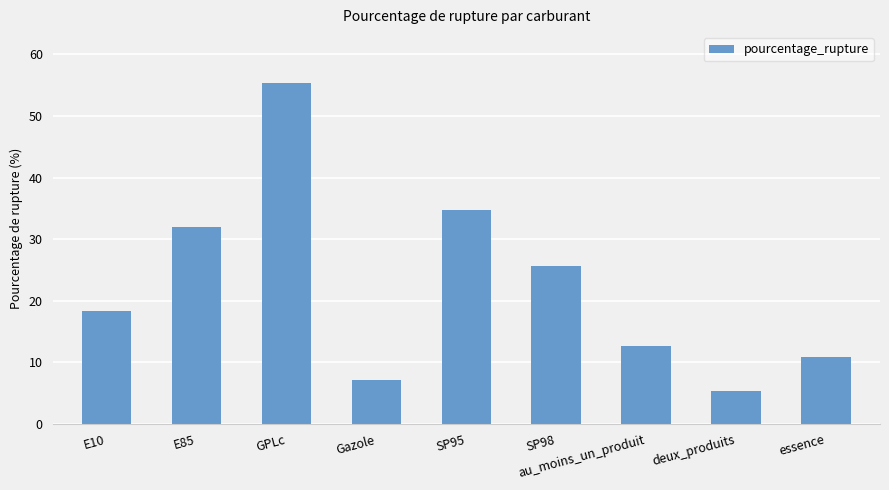

Reading right to left, what are all the values shown in this chart?

essence=10.9	deux_produits=5.4	au_moins_un_produit=12.6	SP98=25.7	SP95=34.8	Gazole=7.2	GPLc=55.3	E85=32.0	E10=18.4